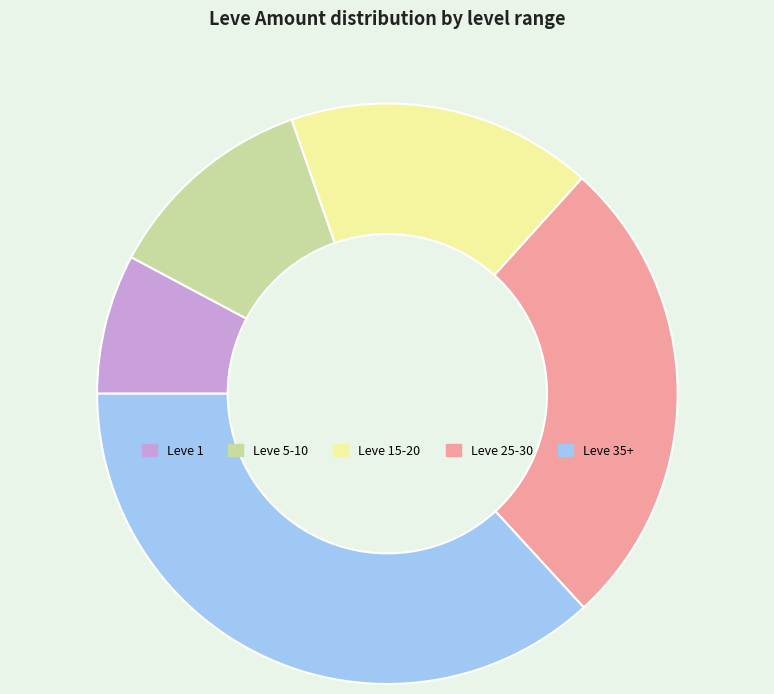

Which slice is the smallest?

Leve 1